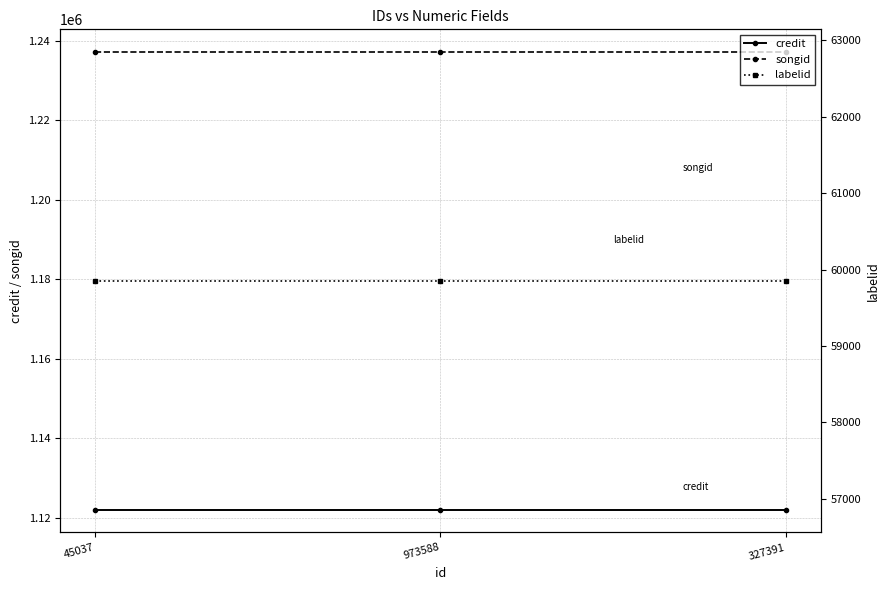

What position from the right is 973588?

2